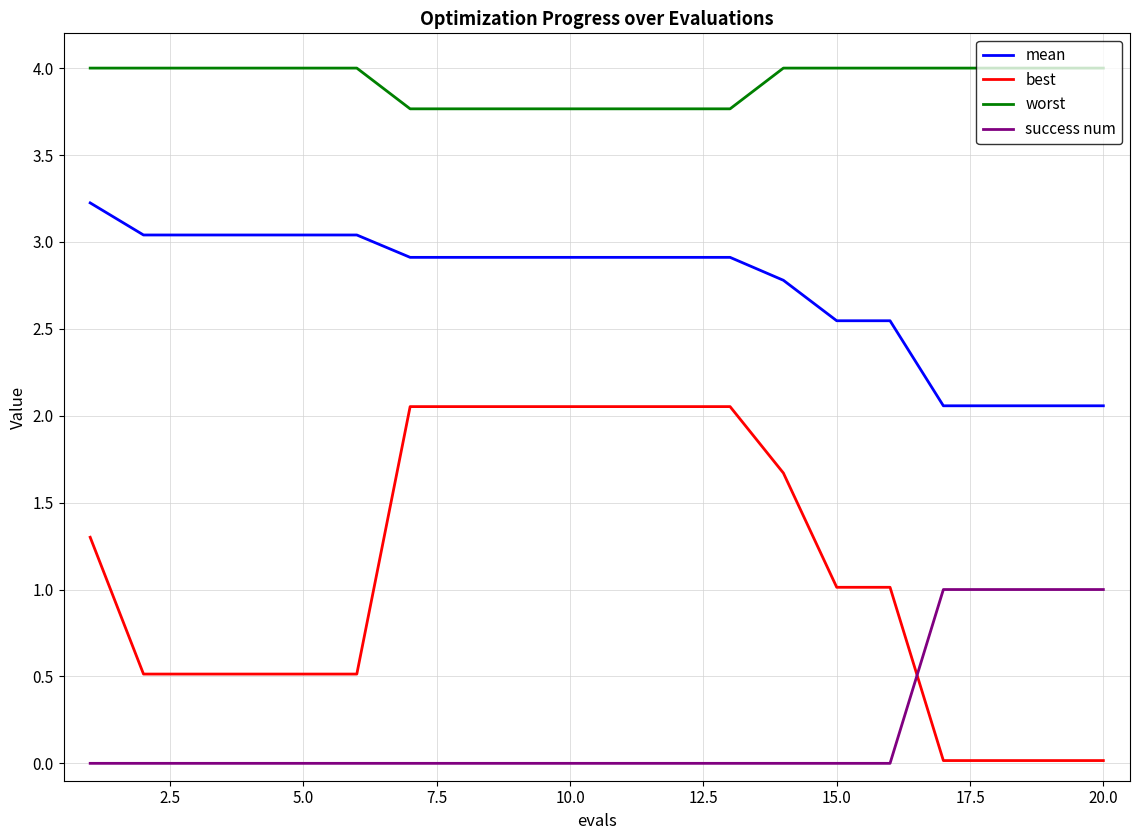

What is the maximum value for mean?

3.2